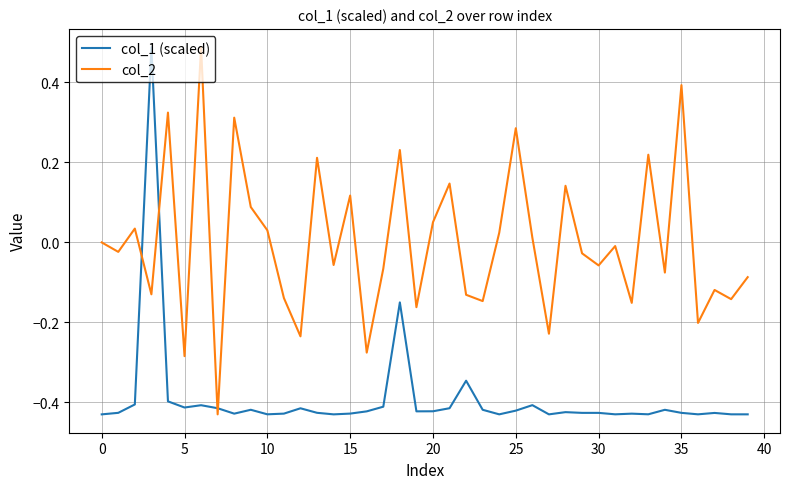

True or false: col_2 has more than 1 points higher than both neighbors.

True